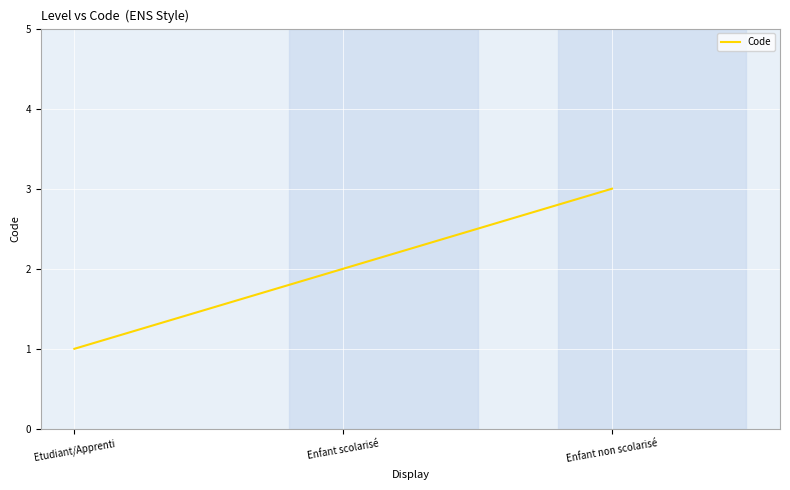

The value at Enfant non scolarisé is 3. True or false?

True